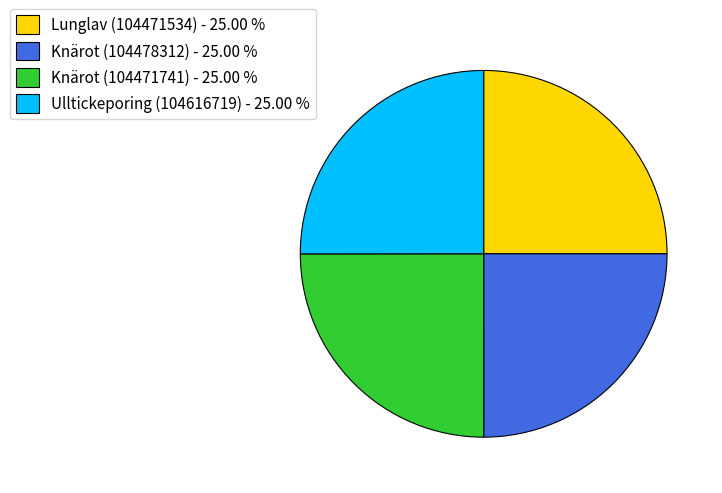

Approximately how many times larger is the value at Knärot (104478312) - 25.00 % compared to Knärot (104471741) - 25.00 %?

1.0